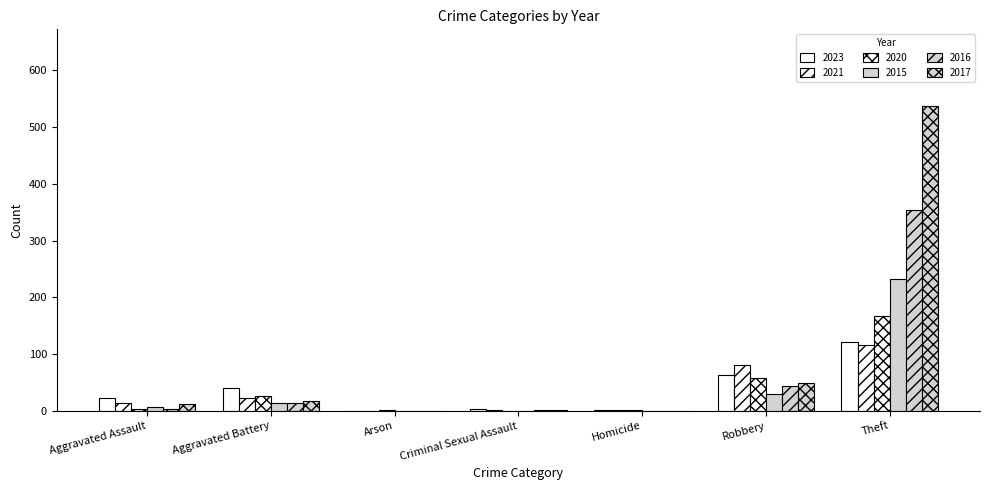

Count the number of data series in this chart.

6